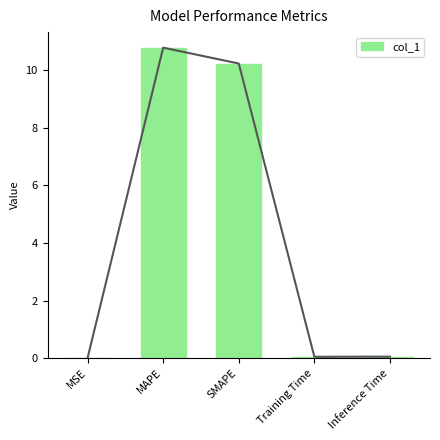

What is the change in value from MAPE to Inference Time?

-10.7